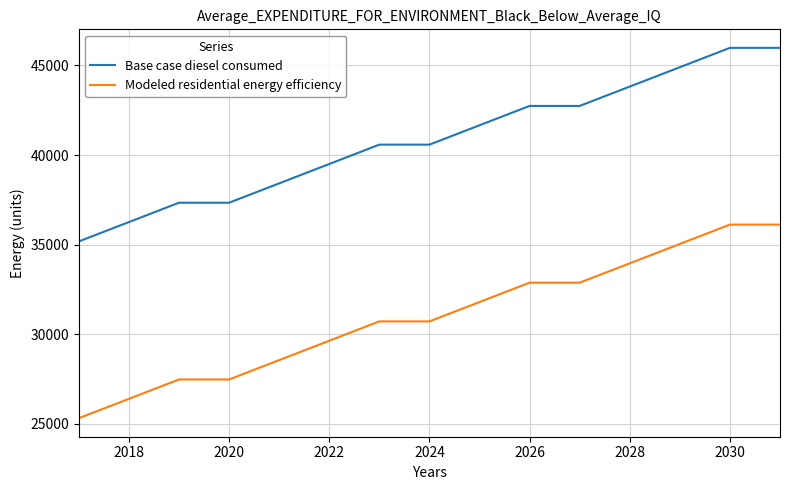

List the series in order of their overall mean, lowest first.

Modeled residential energy efficiency, Base case diesel consumed